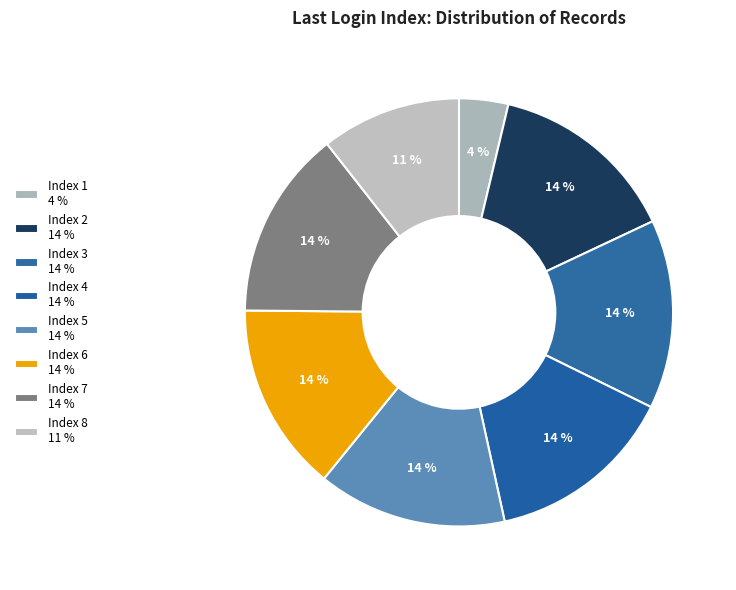

What is the smallest slice in the pie chart?

Index 1